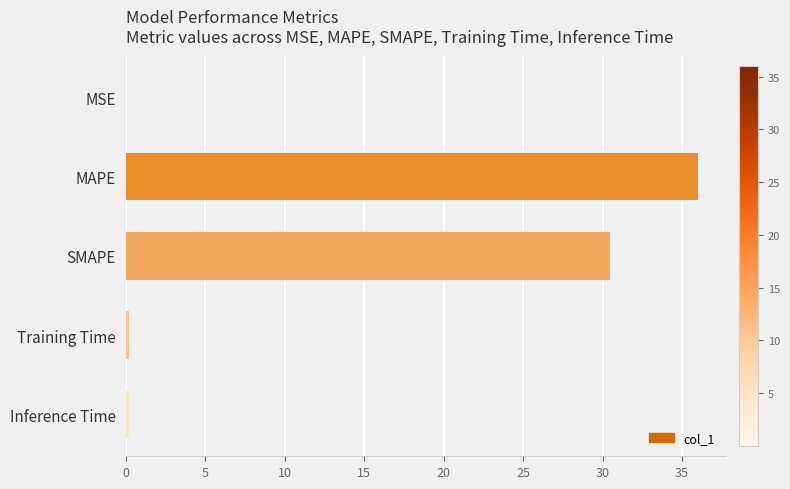

Where is the data nearest to the value 18?

SMAPE